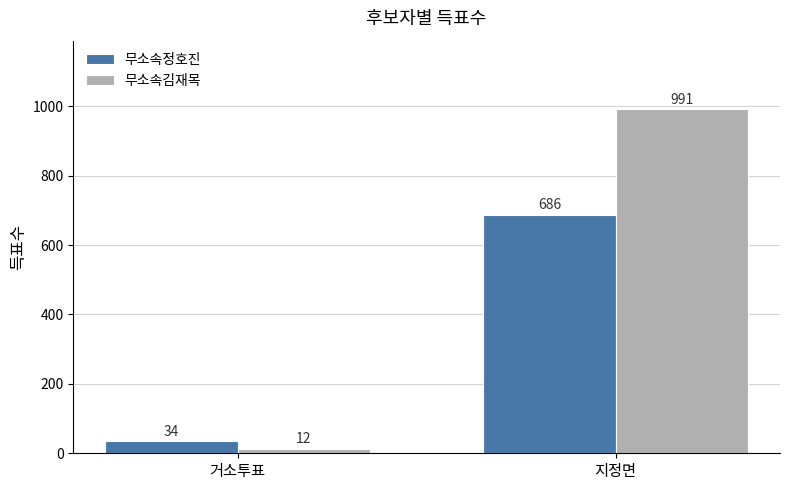

What is the greatest value displayed?

991